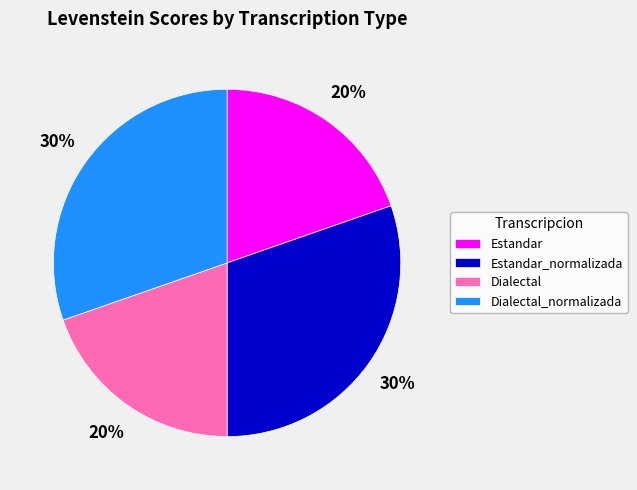

The Dialectal slice represents 20% of the pie. True or false?

True